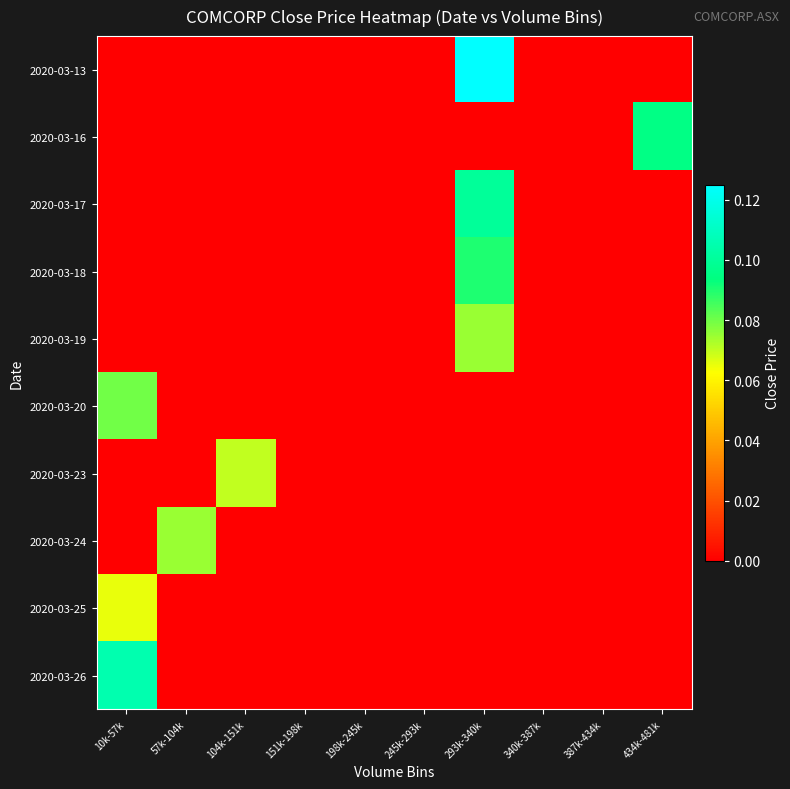

Which label corresponds to the largest value in the chart?

293k-340k